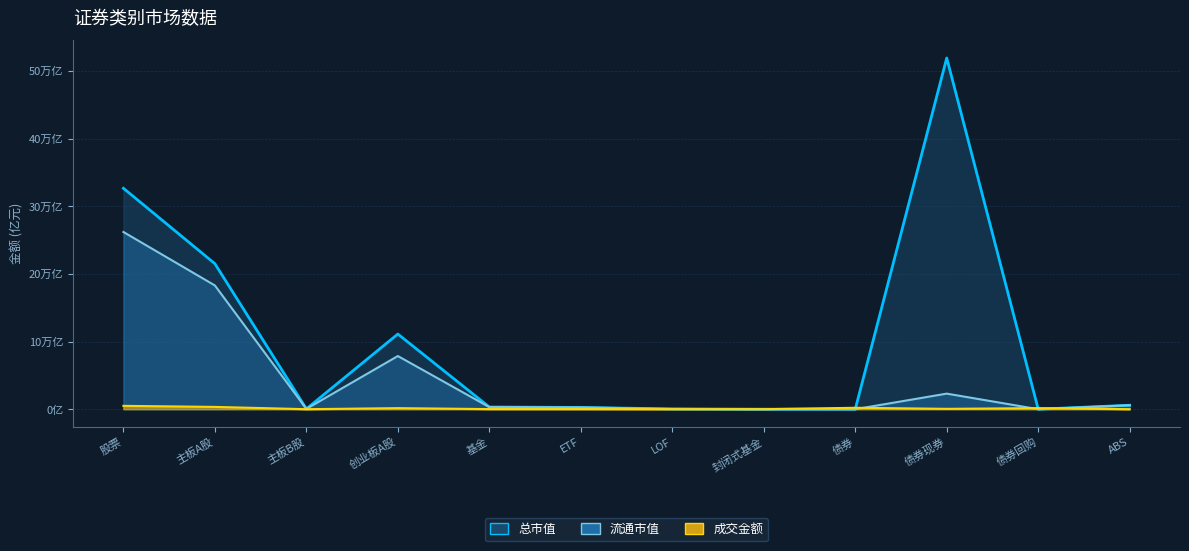

Reading right to left, transcribe all the data shown in this chart.

成交金额: ABS=10.0	债券回购=1562.3	债券现券=529.4	债券=2101.7	封闭式基金=0.0	LOF=7.2	ETF=147.2	基金=155.3	创业板A股=1559.6	主板B股=0.6	主板A股=3387.4	股票=4947.6
总市值: ABS=5844.5	债券回购=0.0	债券现券=519246.3	债券=0.0	封闭式基金=18.9	LOF=415.9	ETF=2589.5	基金=3204.4	创业板A股=111085.3	主板B股=462.8	主板A股=215103.0	股票=326651.1
流通市值: ABS=5844.5	债券回购=0.0	债券现券=23017.3	债券=0.0	封闭式基金=18.9	LOF=415.9	ETF=2589.5	基金=3078.3	创业板A股=78591.3	主板B股=460.3	主板A股=182947.0	股票=261998.6